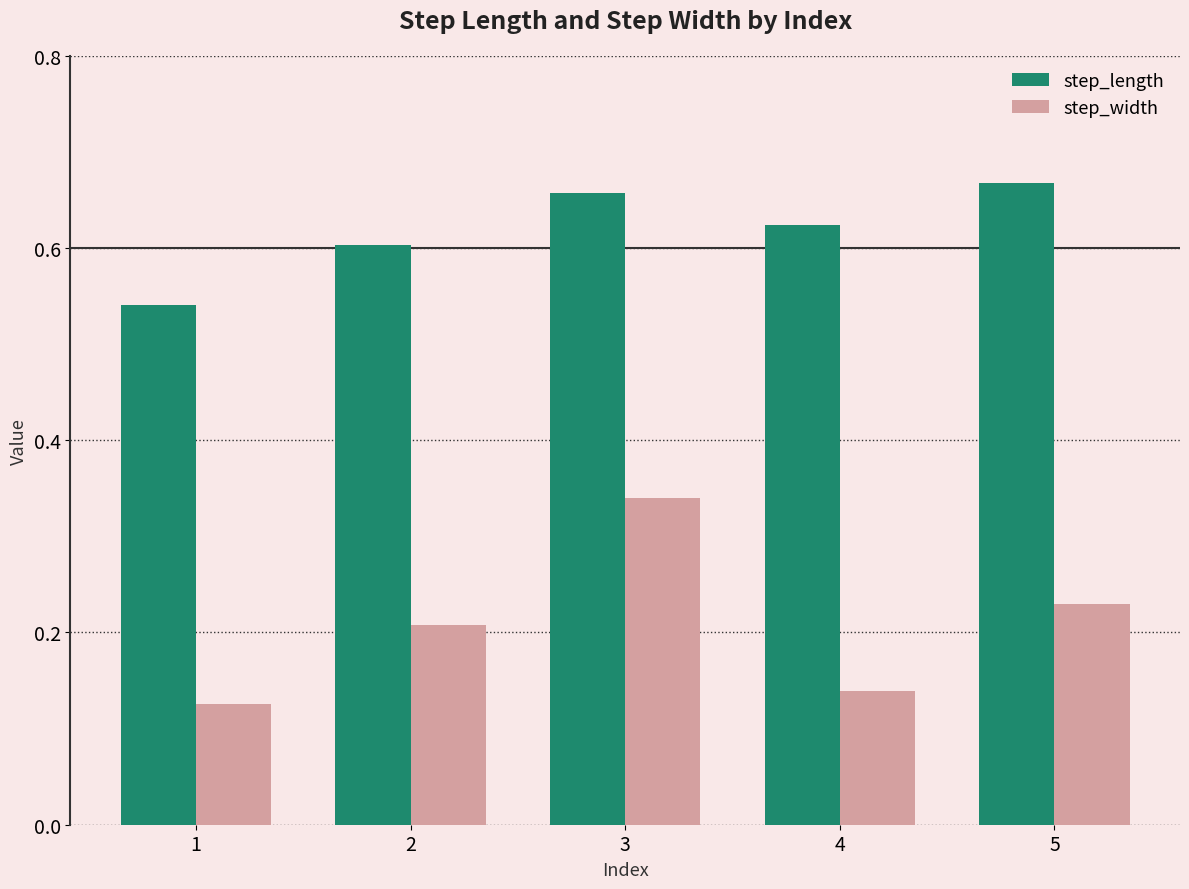

At which category is the sum across all series the highest?

3